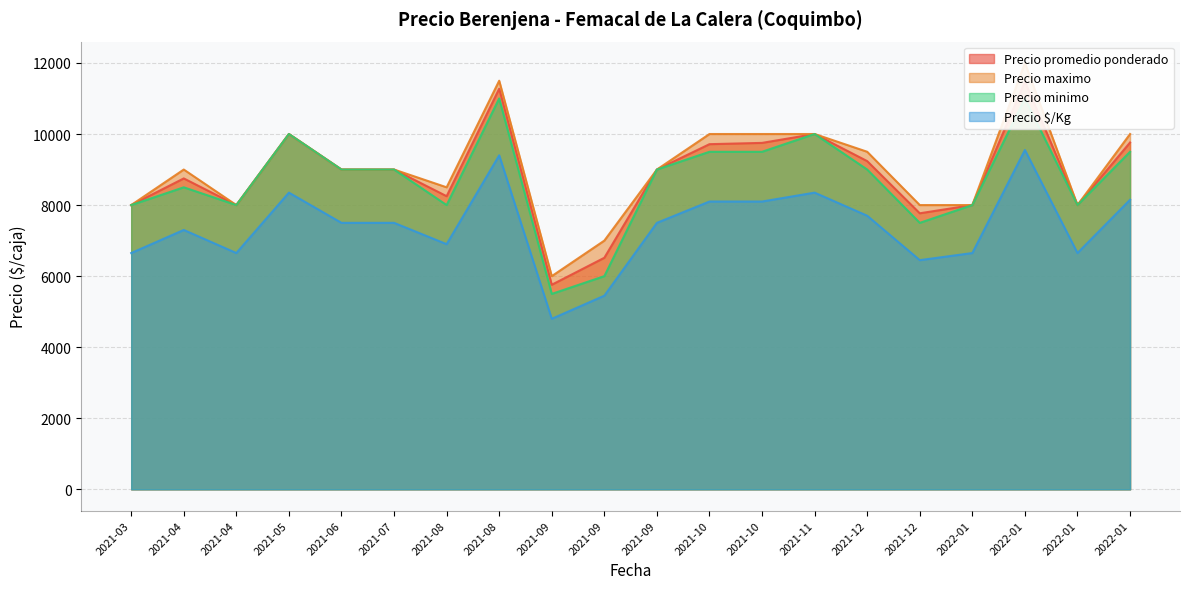

Rank the series at 2021-09 from lowest to highest value.

Precio $/Kg, Precio minimo, Precio promedio ponderado, Precio maximo